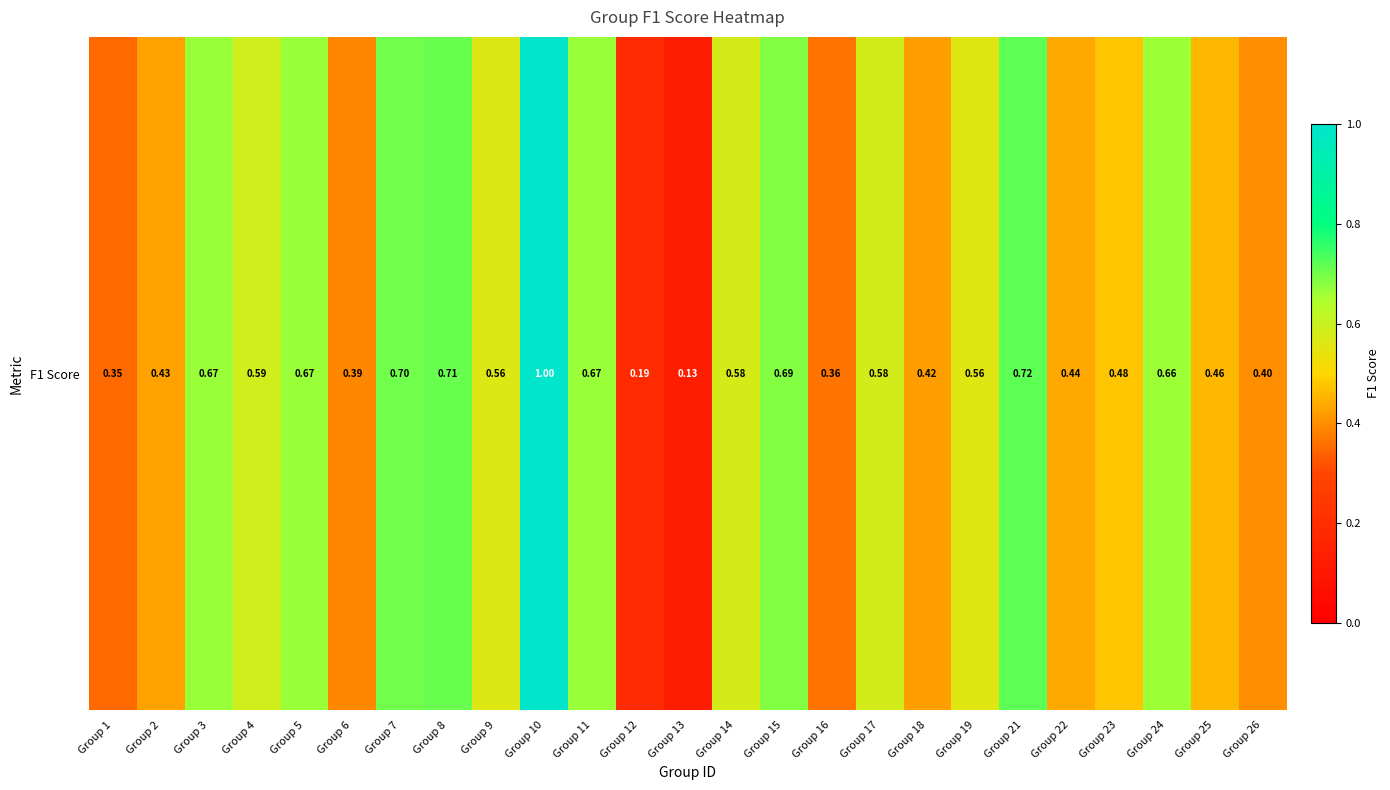

How many series are shown in this chart?

1